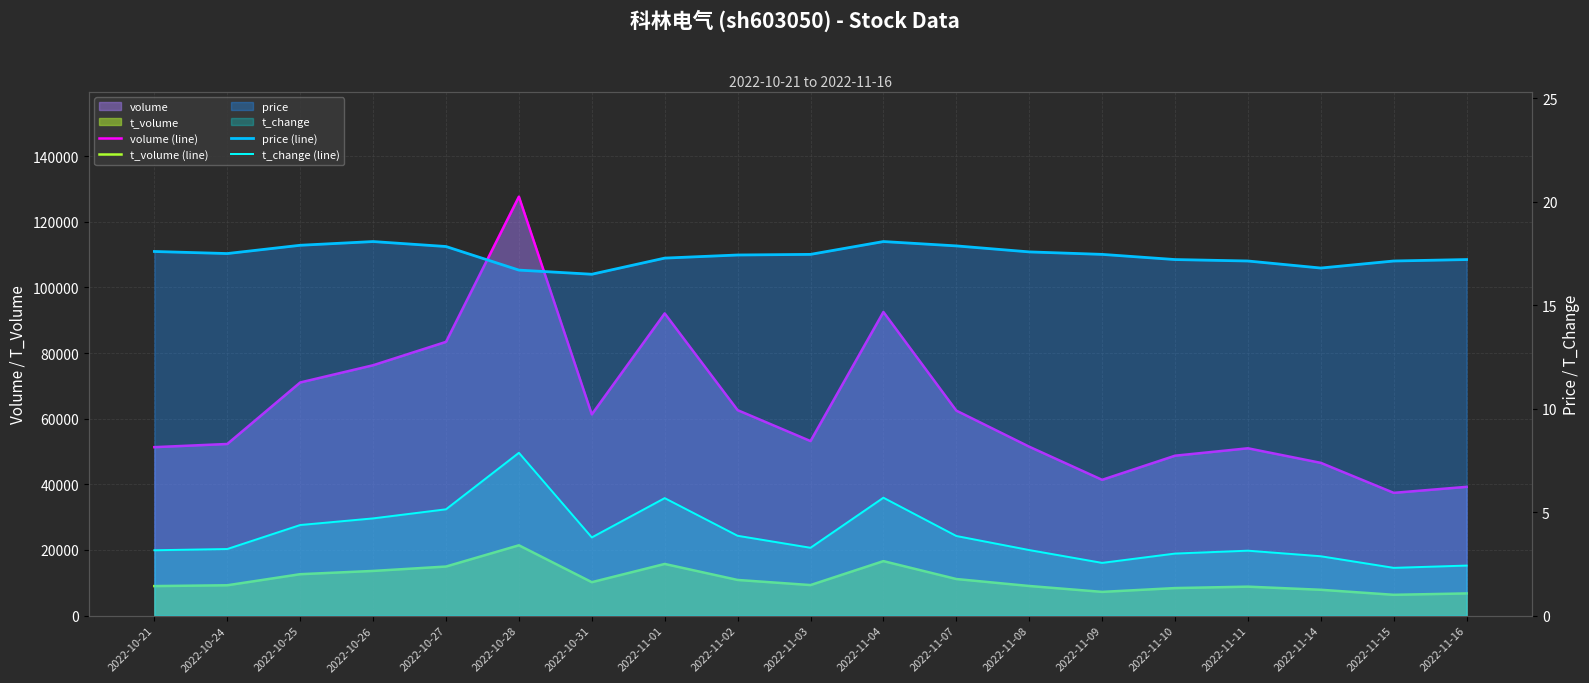

True or false: t_volume (line) and volume (line) intersect in this chart.

False